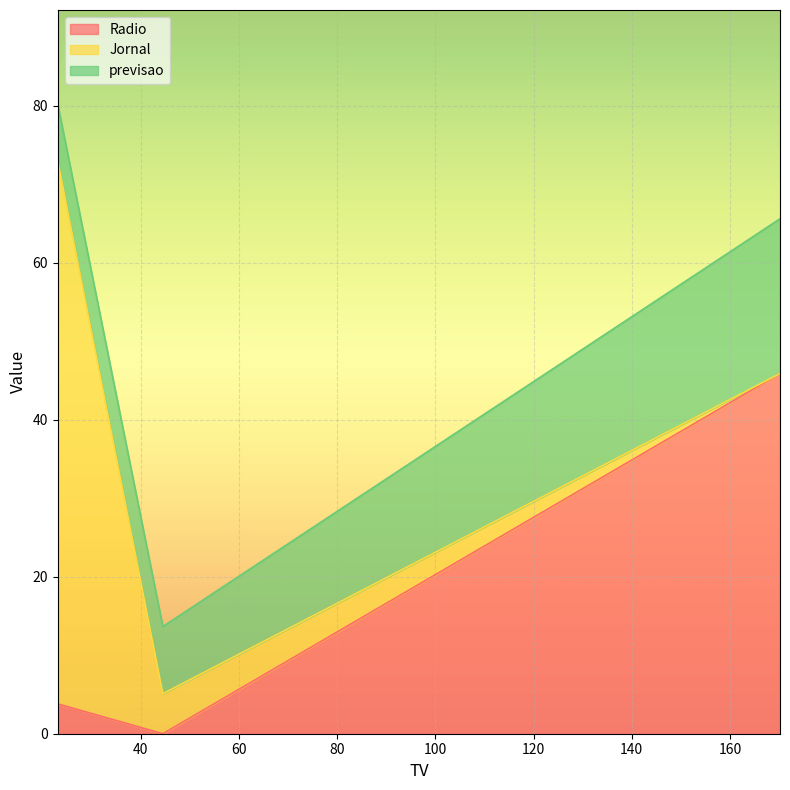

Which series changed the most between 23.1 and 170.2?

Jornal